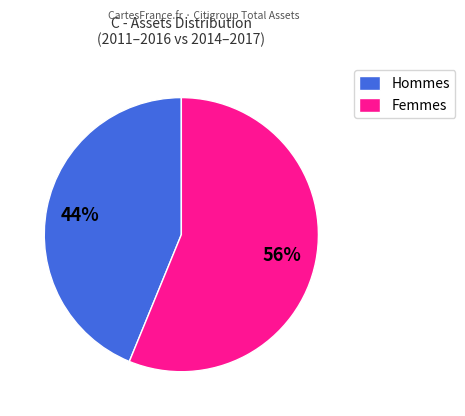

Which category has the biggest portion of the pie?

Femmes